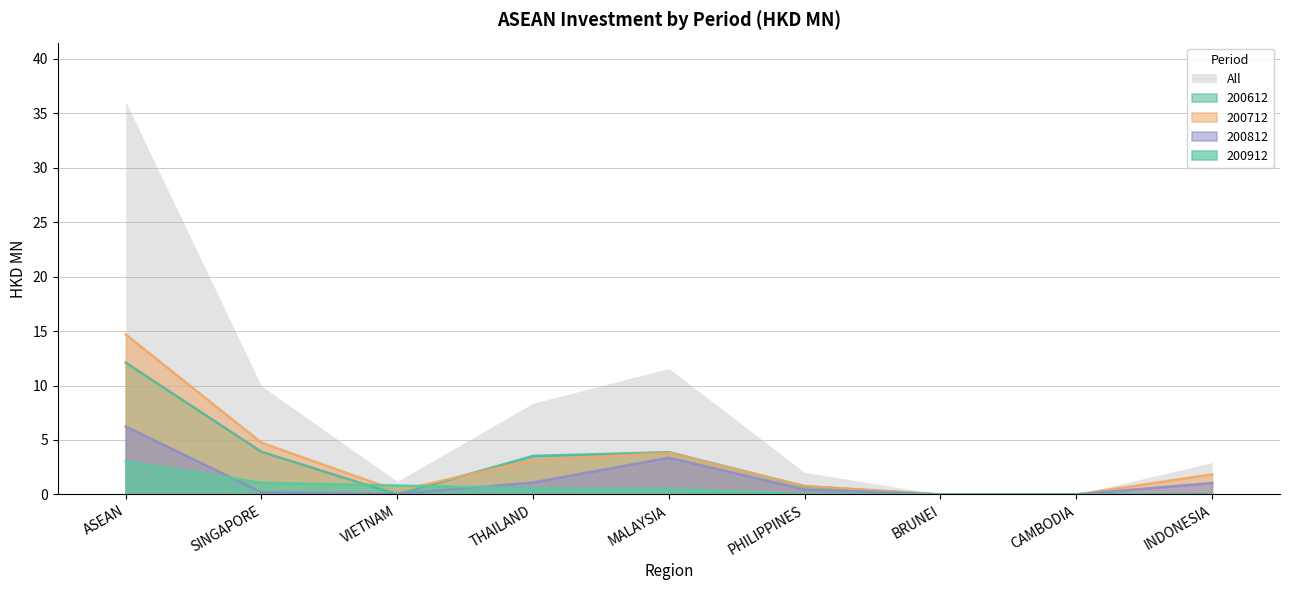

Count the number of data series in this chart.

5